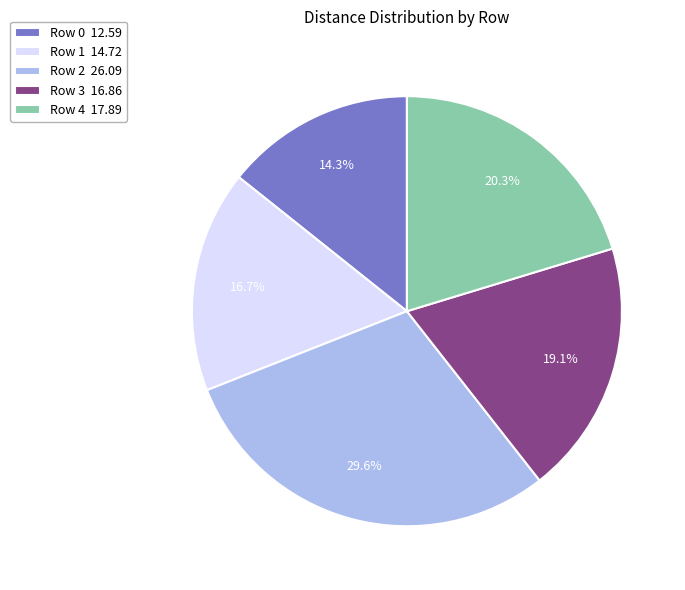

How many segments does this pie chart have?

5